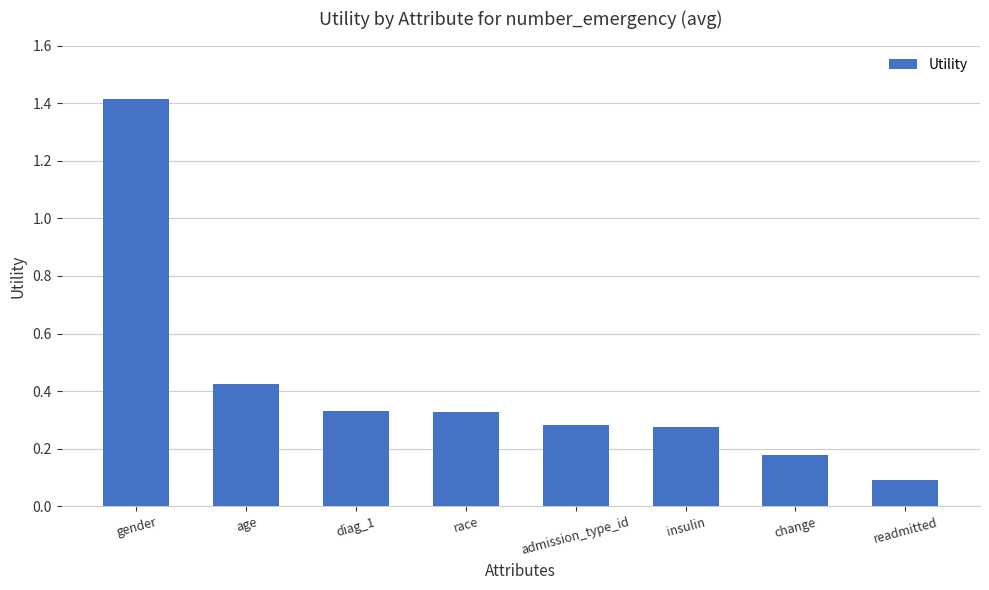

What is the value of the 8th bar from the left?

0.1